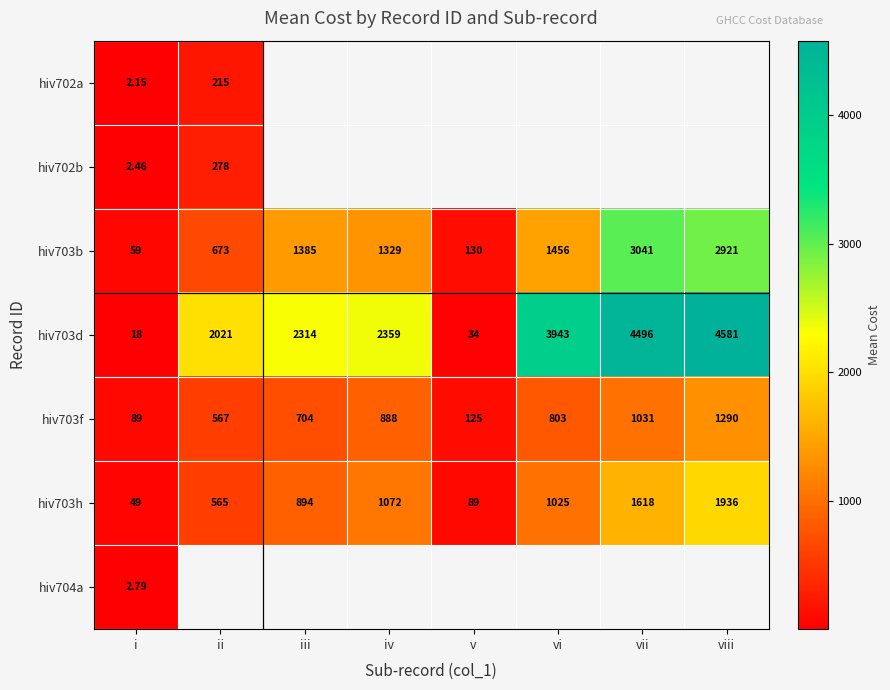

Is it true that hiv703d equals 18.0 at i?

True